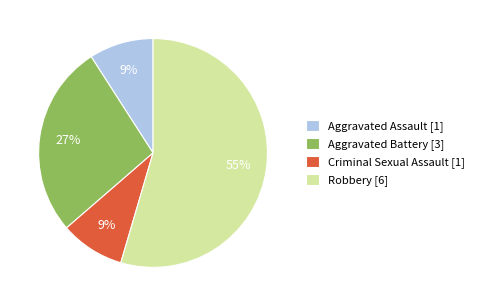

Is it true that Robbery is 55% of the pie?

True